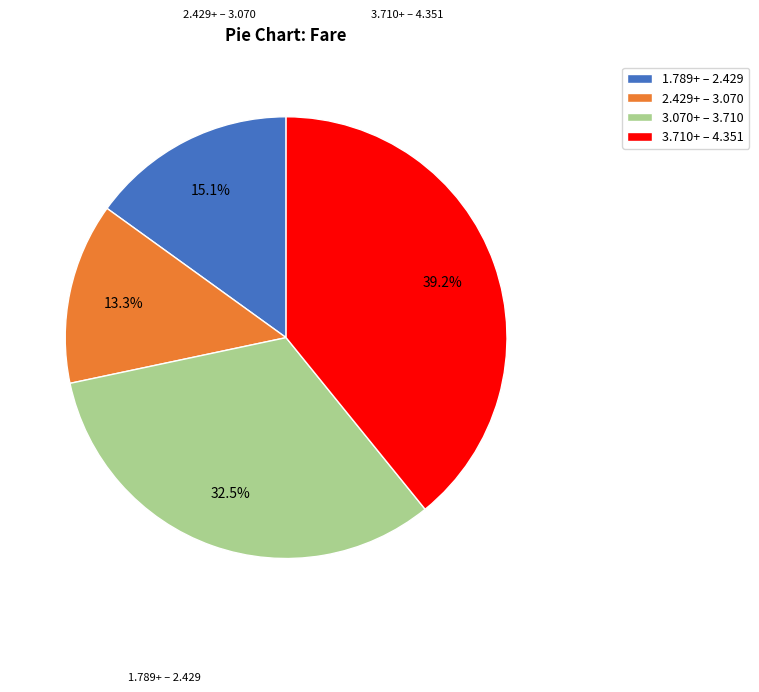

How much of the chart is everything except 3.710+ – 4.351?

60.8%